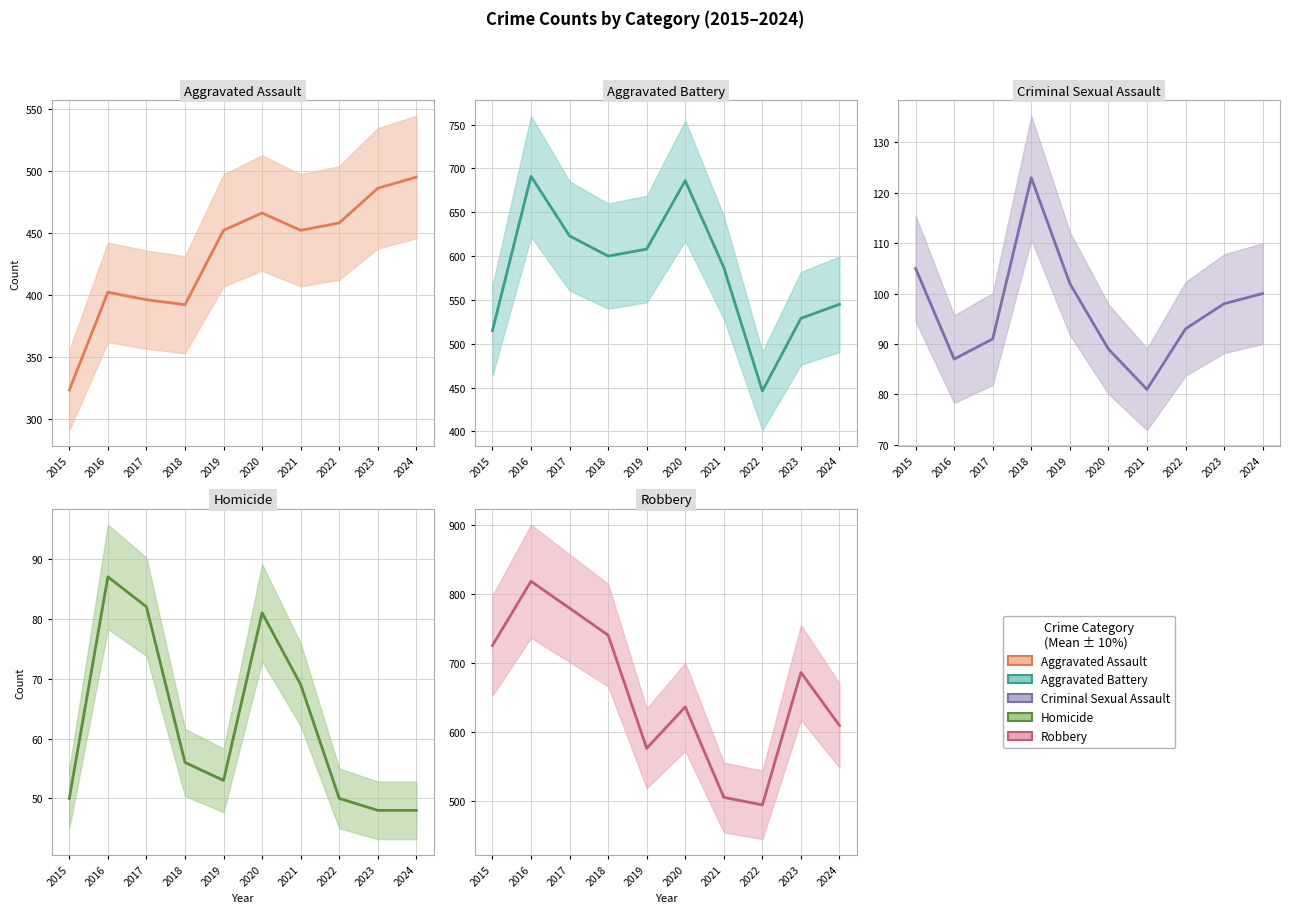

What is the difference between the Criminal Sexual Assault values at 2023 and 2019?

4